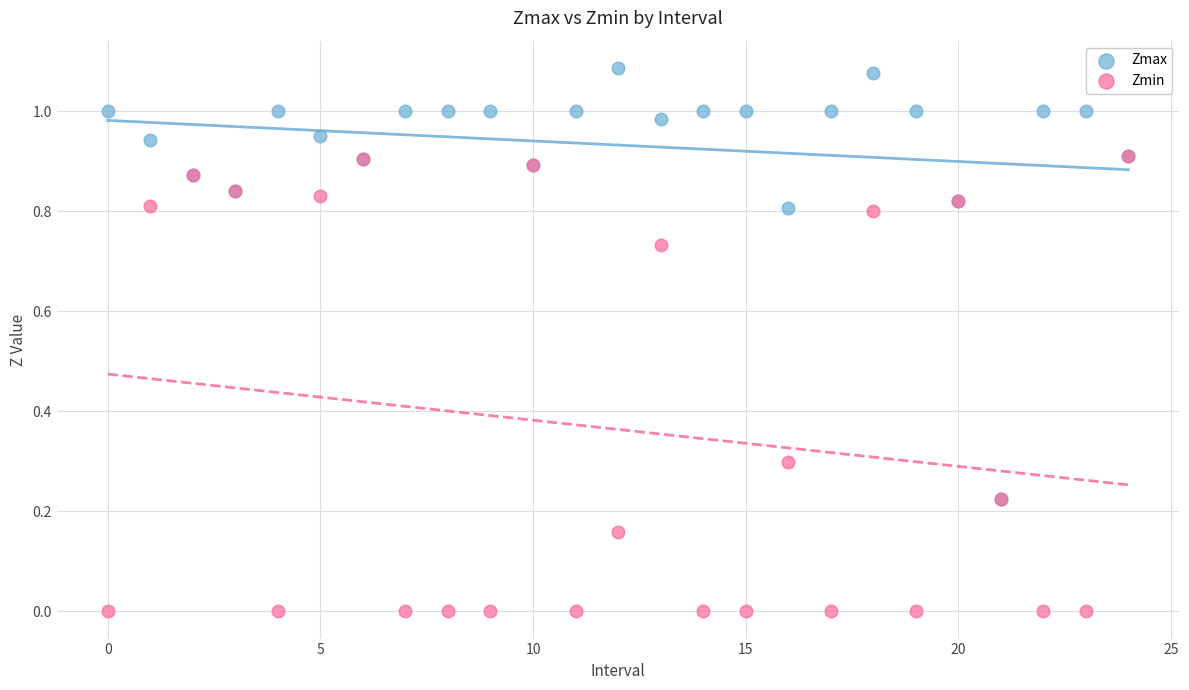

What are all the series names shown in the legend?

Zmax, Zmin